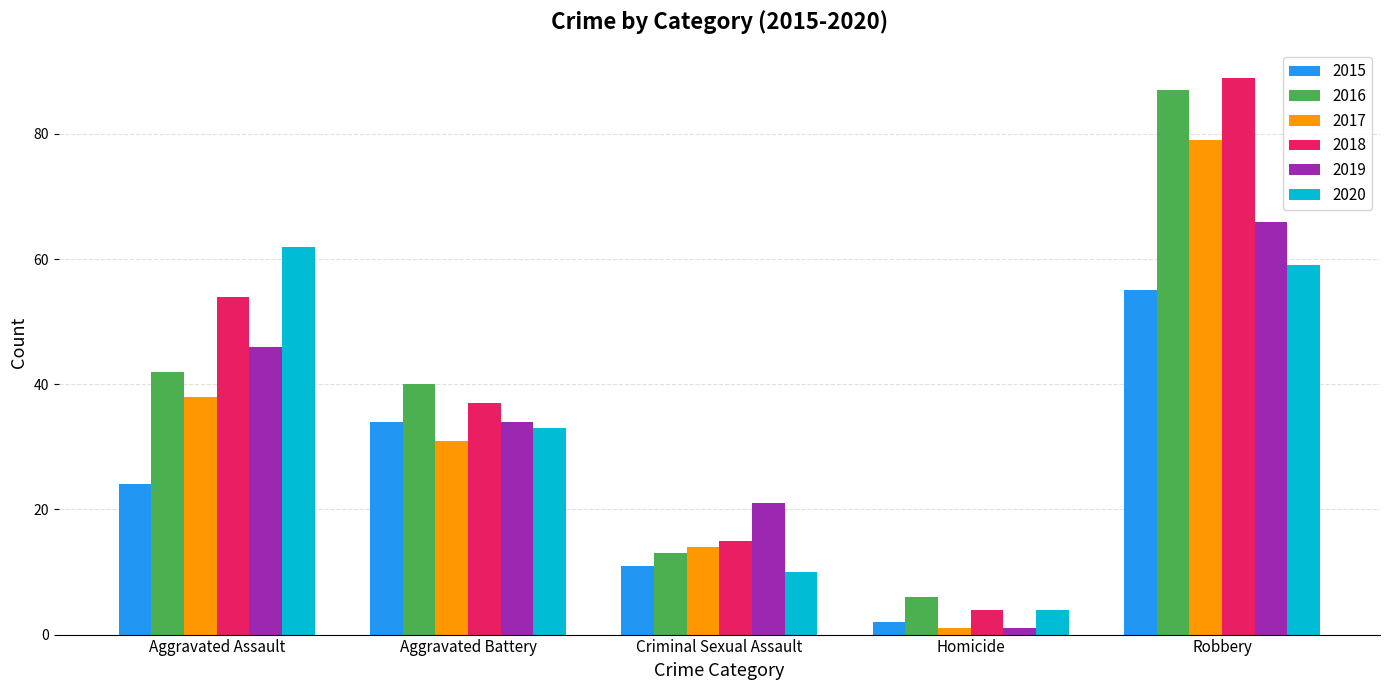

What is the label of the 4th bar from the right?

Aggravated Battery